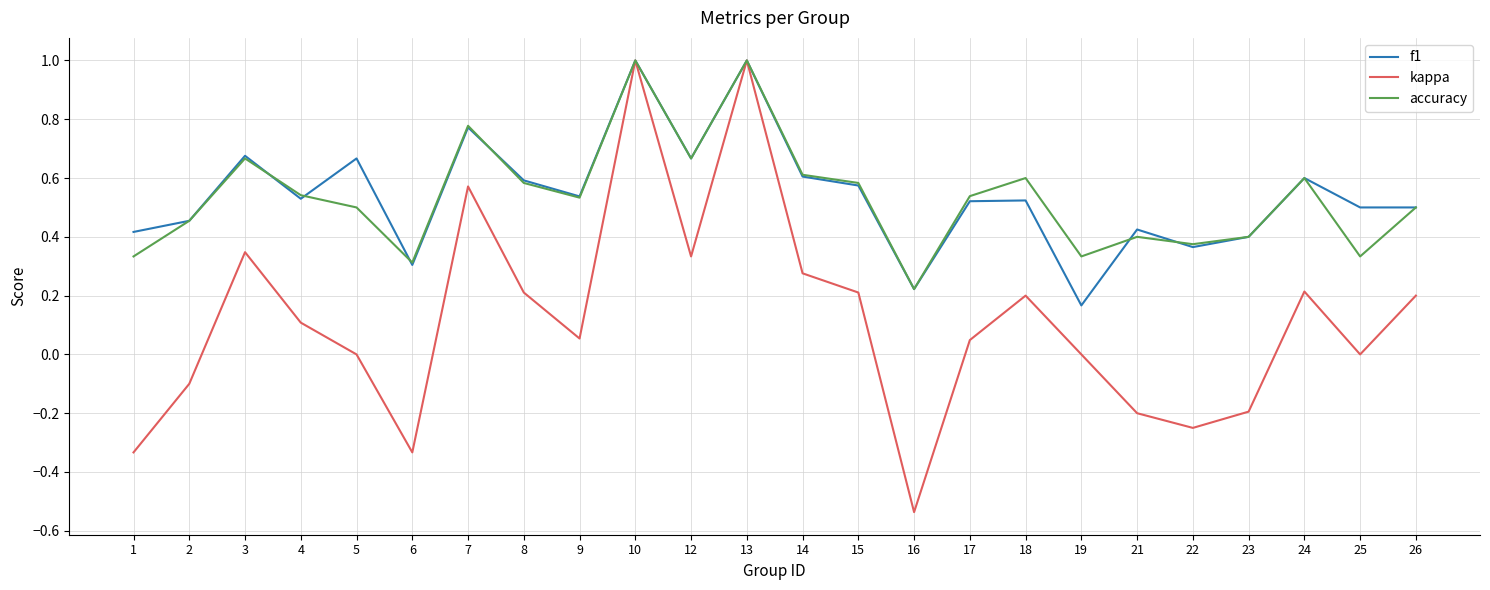

What is the maximum value shown in the chart?

1.0